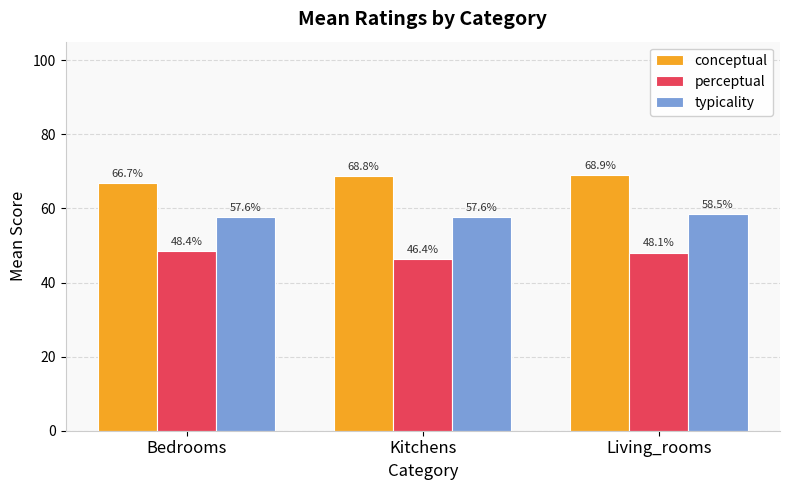

The perceptual series shows 69.2 at Kitchens. True or false?

False